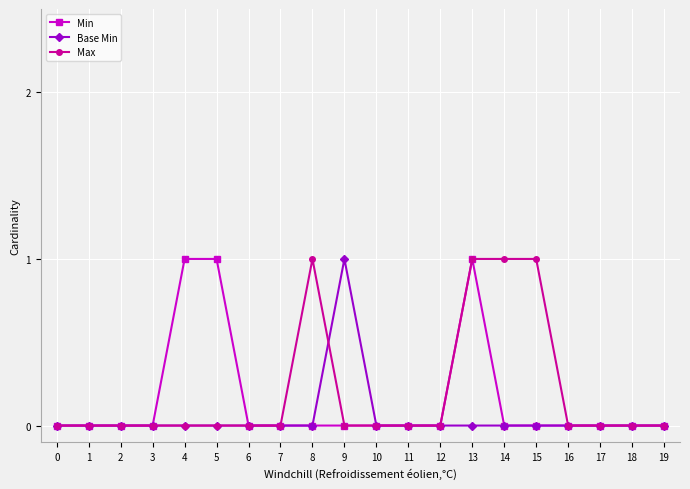

What is the maximum value shown in the chart?

1